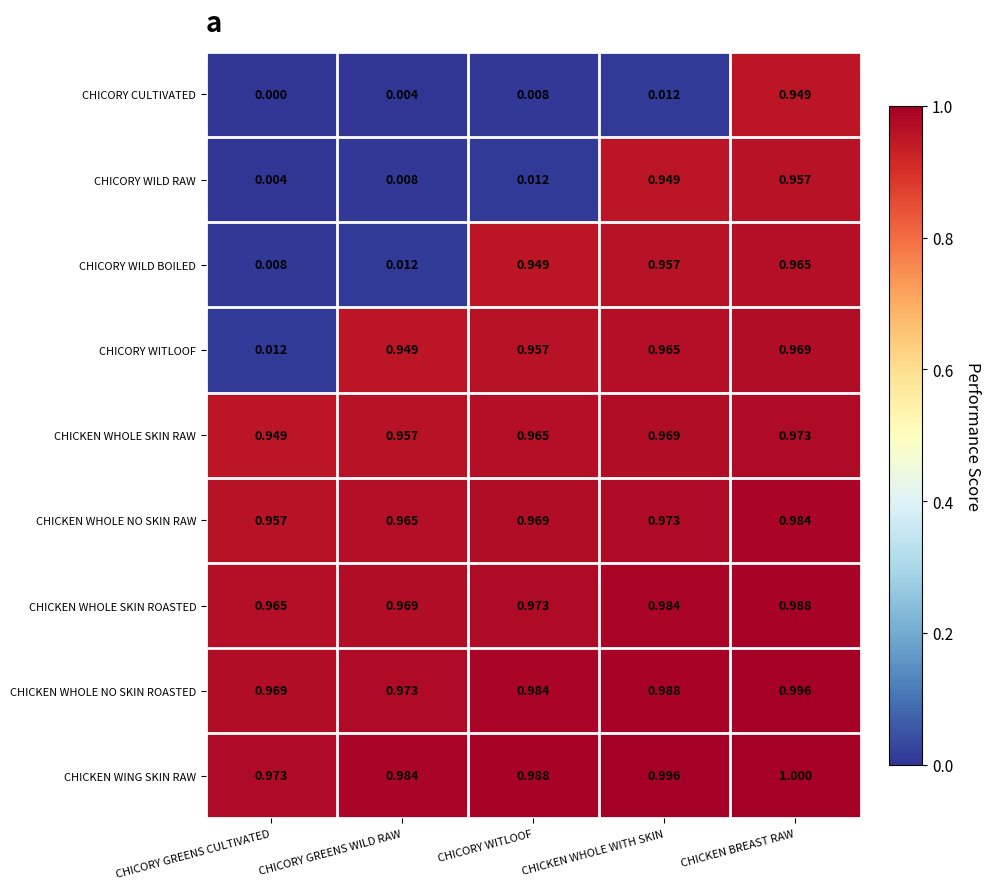

What is the total value across all series at CHICORY WITLOOF?

6.8